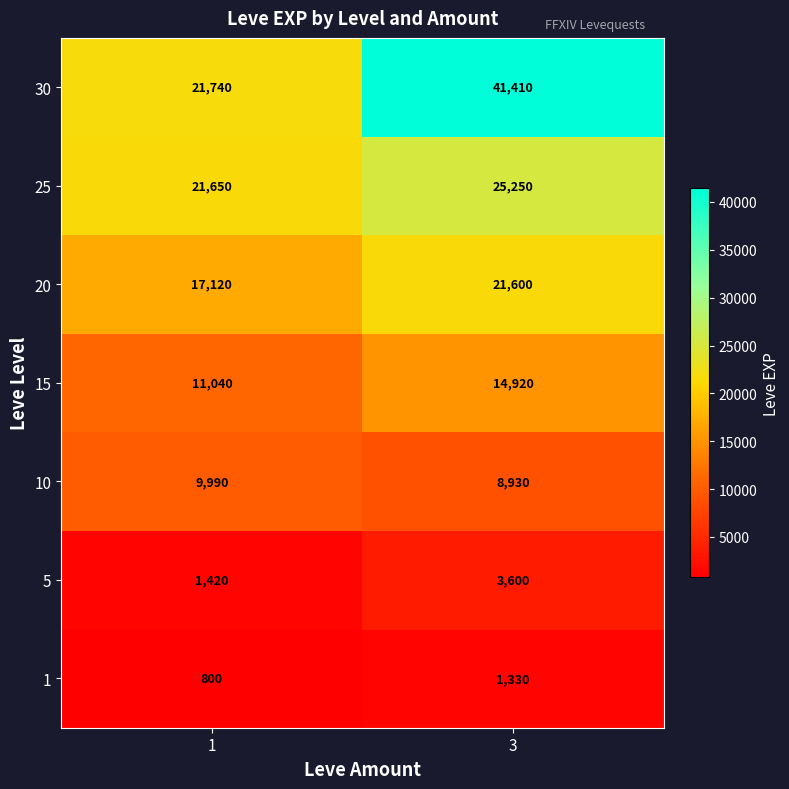

What is the difference between the highest and lowest values at 1?

20940